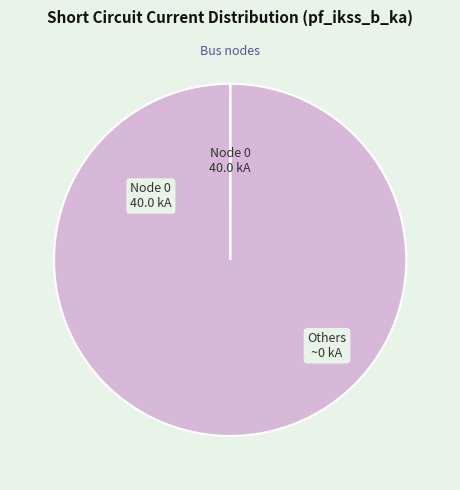

Is there a majority slice in this chart?

Yes